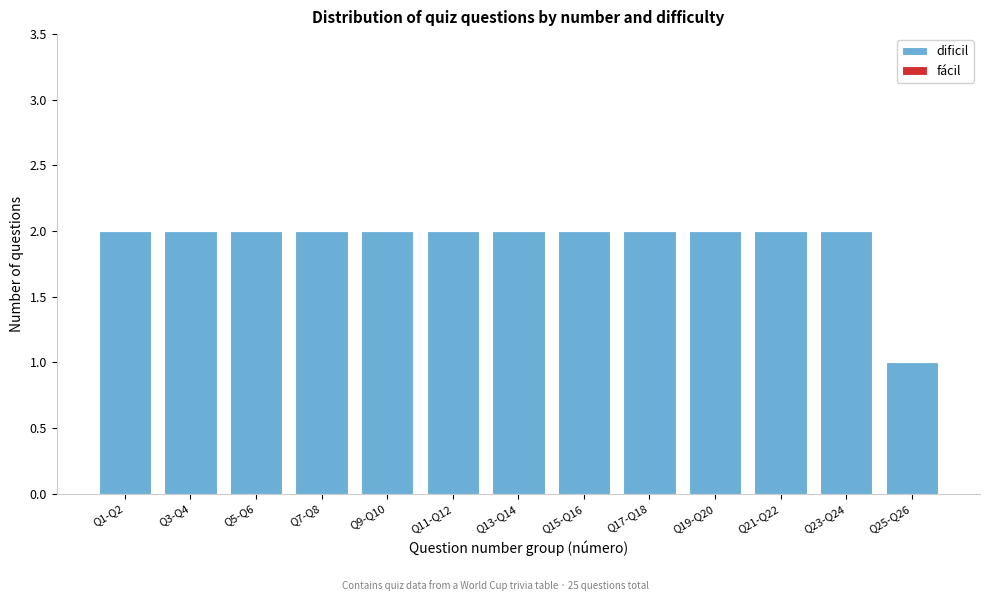

Reading left to right, what are all the values shown in this chart?

2	2	2	2	2	2	2	2	2	2	2	2	1